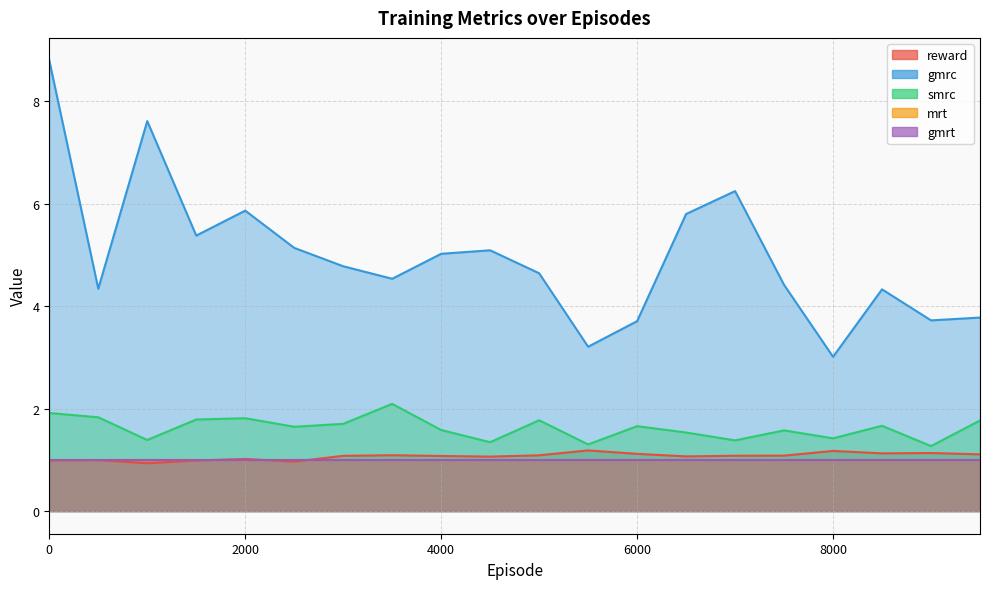

Is it true that reward equals 0.7 at 7500?

False